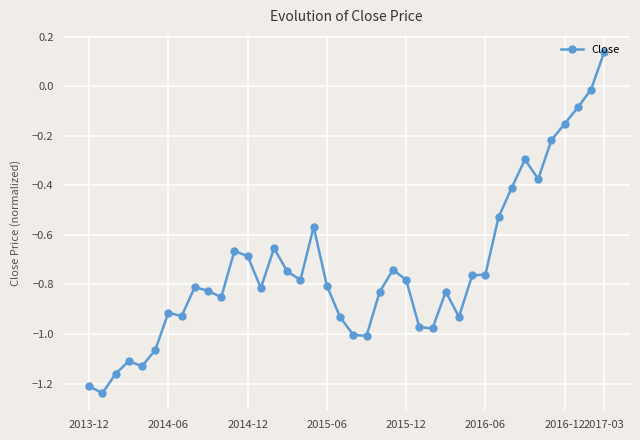

What is the sum of all values?

-29.4